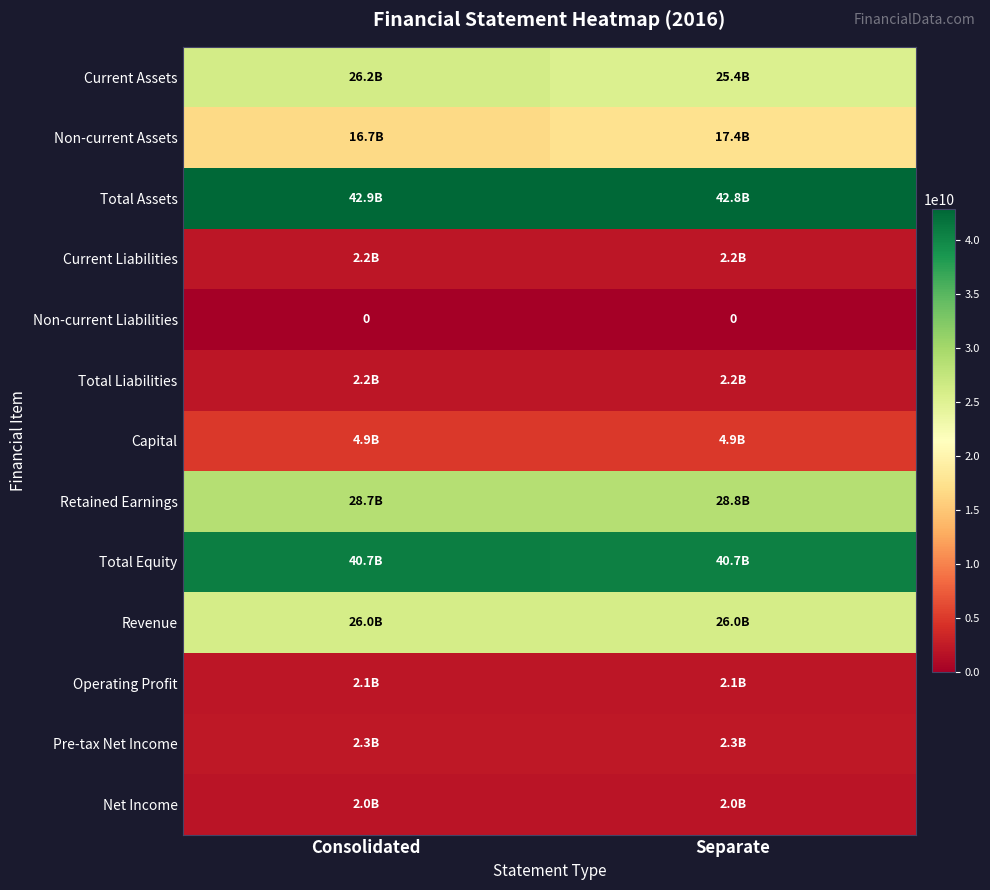

What is the spread (max minus min) of values at Separate?

42835616292